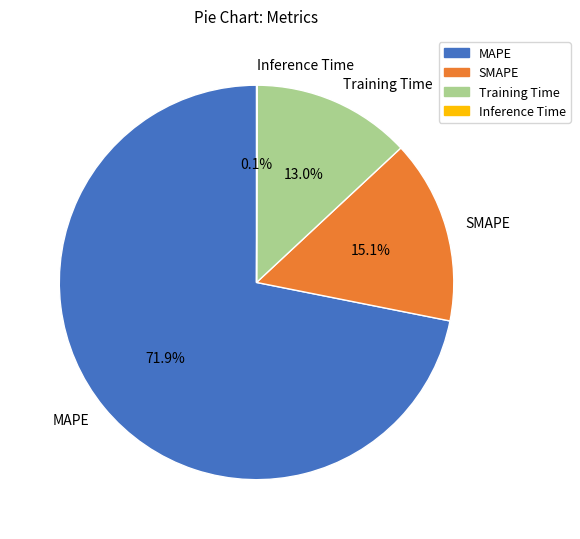

What is the largest slice in the pie chart?

MAPE